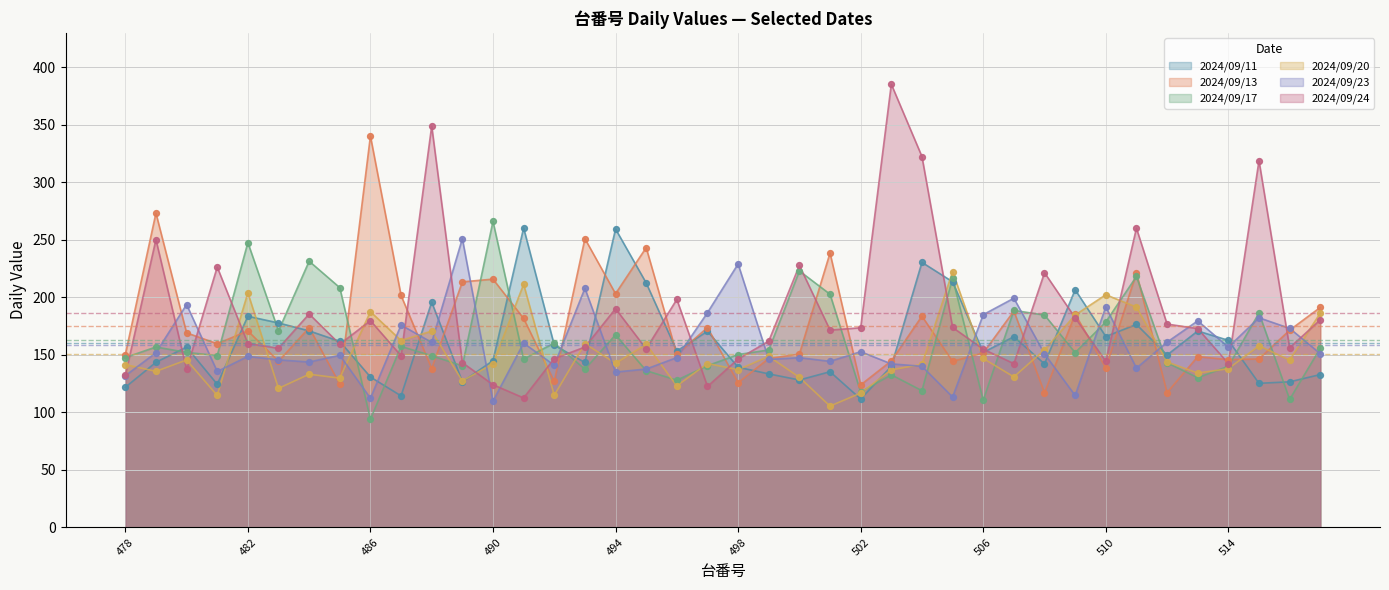

Which series contains the highest Y value?

2024/09/24